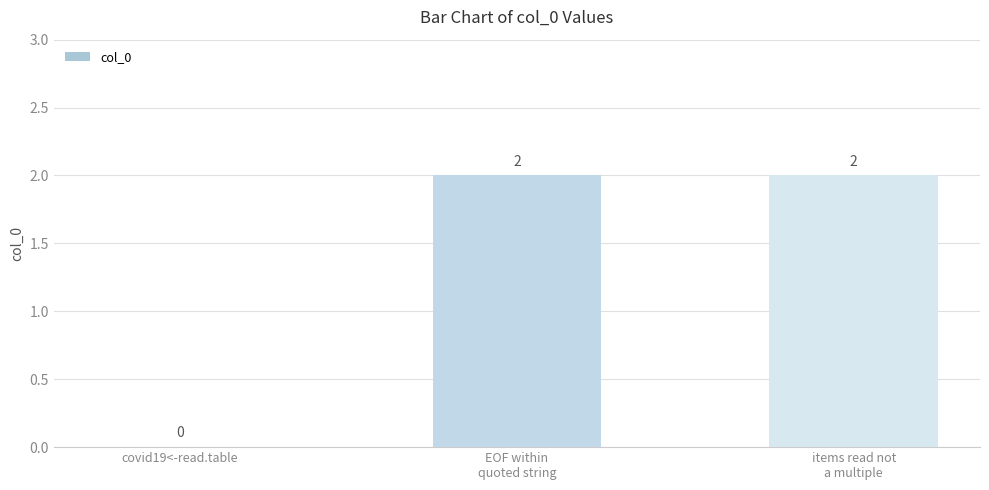

What is the sum of all values?

4